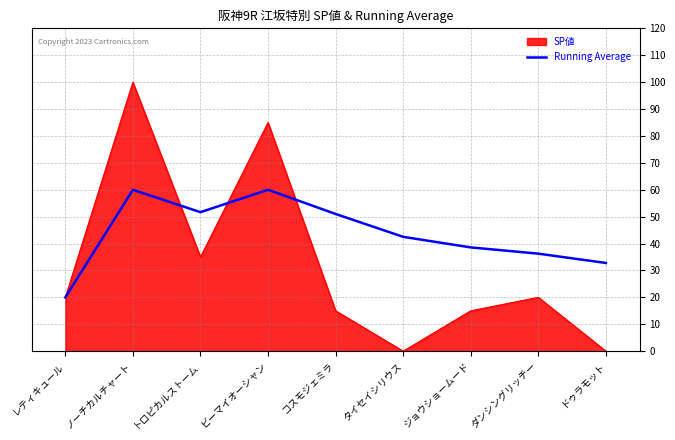

What is the difference between the highest and lowest values at トロピカルストーム?

16.7